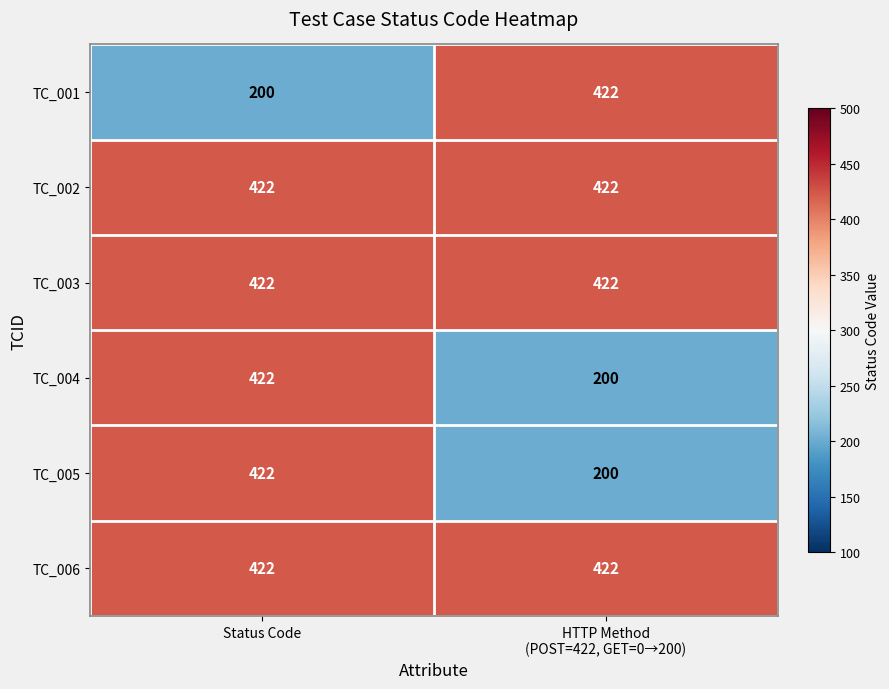

Reading left to right, extract all data points from this chart.

TC_001: 200	422
TC_002: 422	422
TC_003: 422	422
TC_004: 422	200
TC_005: 422	200
TC_006: 422	422